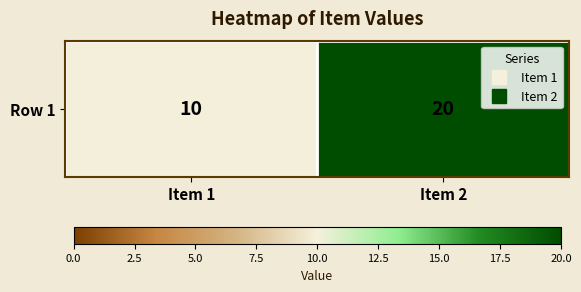

Reading left to right, list all the values displayed in this chart.

10	20